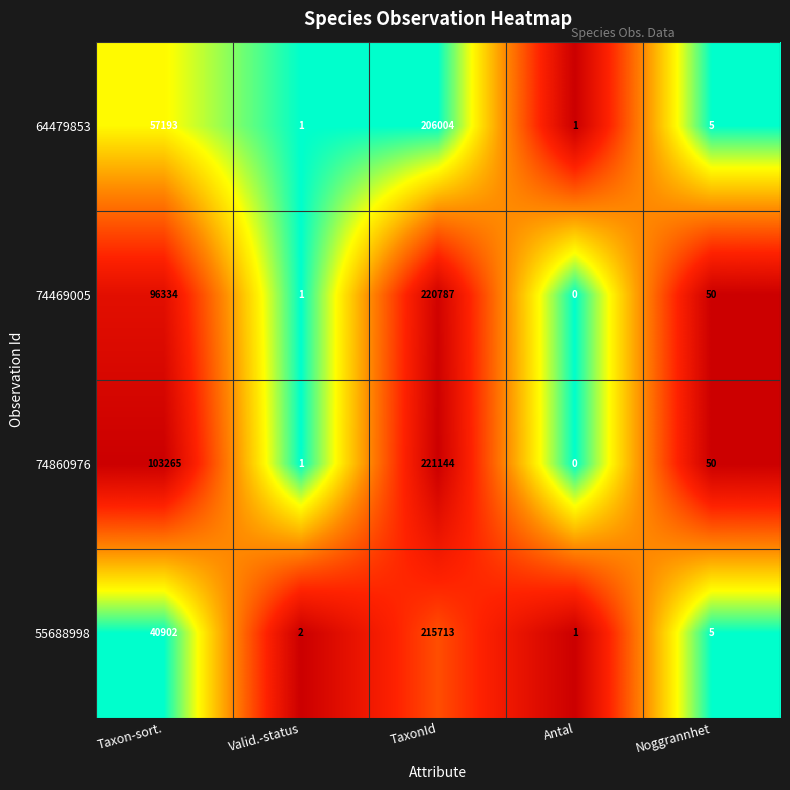

What is the maximum value shown in the chart?

221144